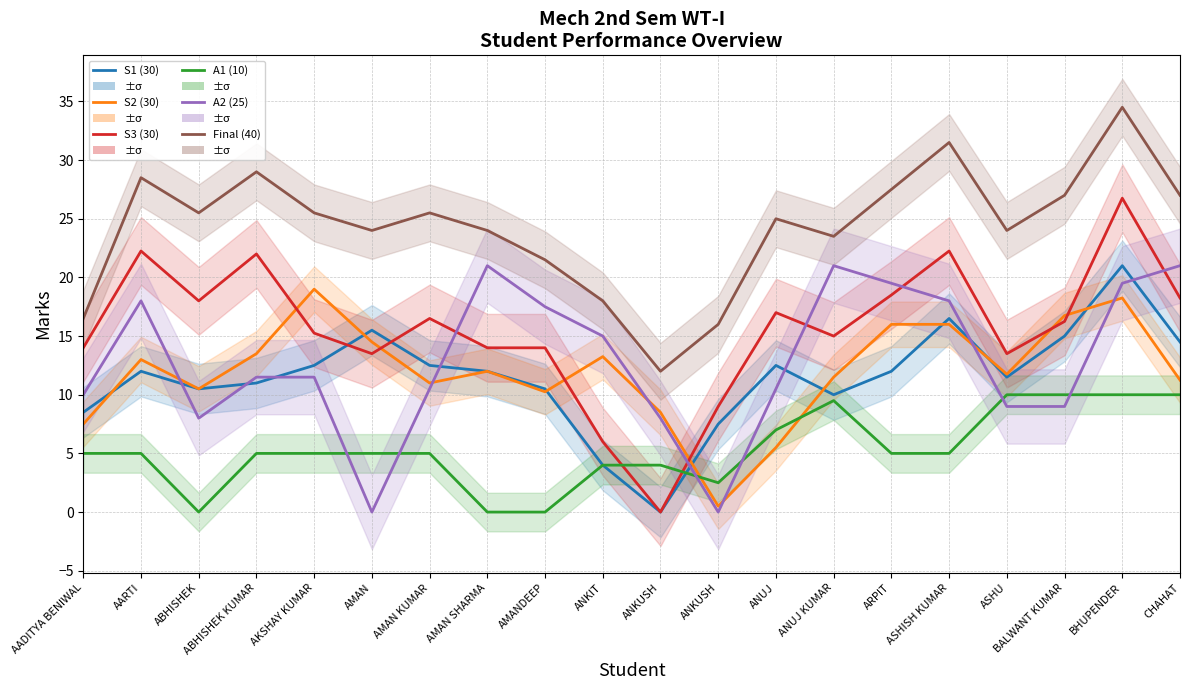

Read the S1 (30) value at ASHU.

11.5